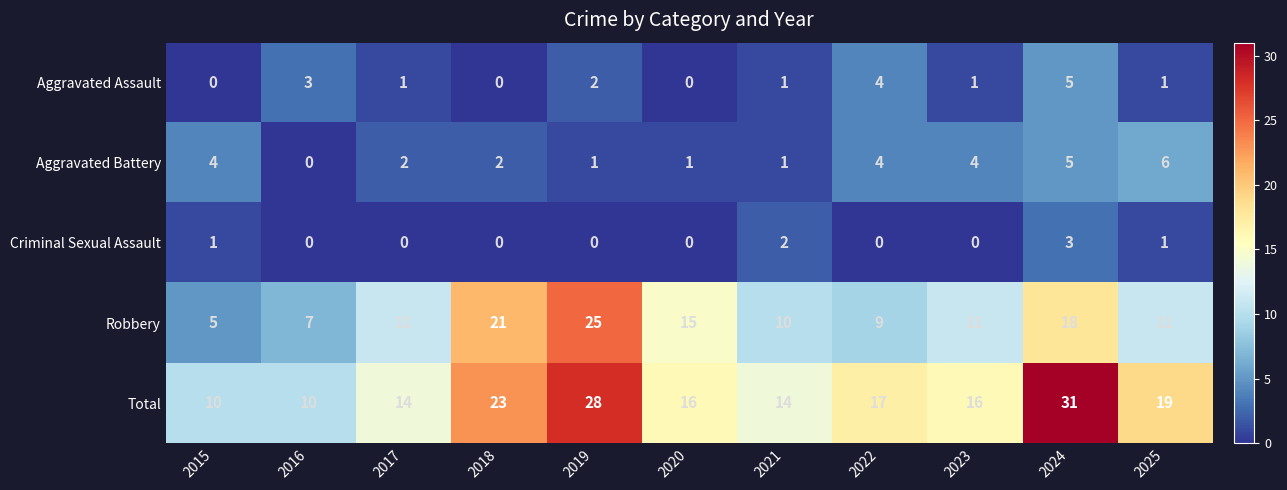

What is the sum of all Aggravated Battery values?

30